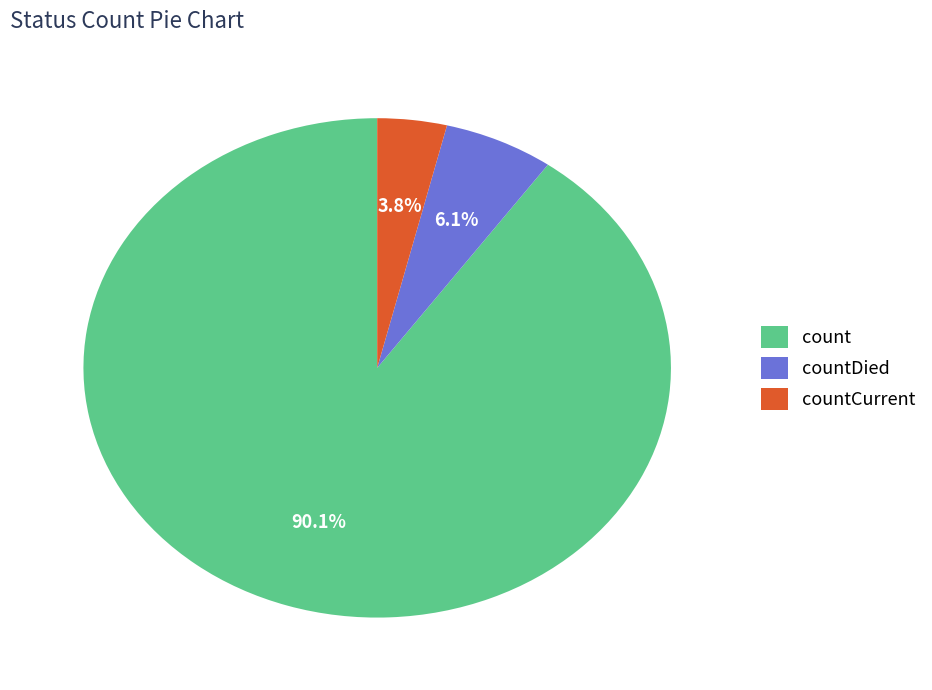

What is the ratio of the value at countCurrent to the value at countDied?

0.6